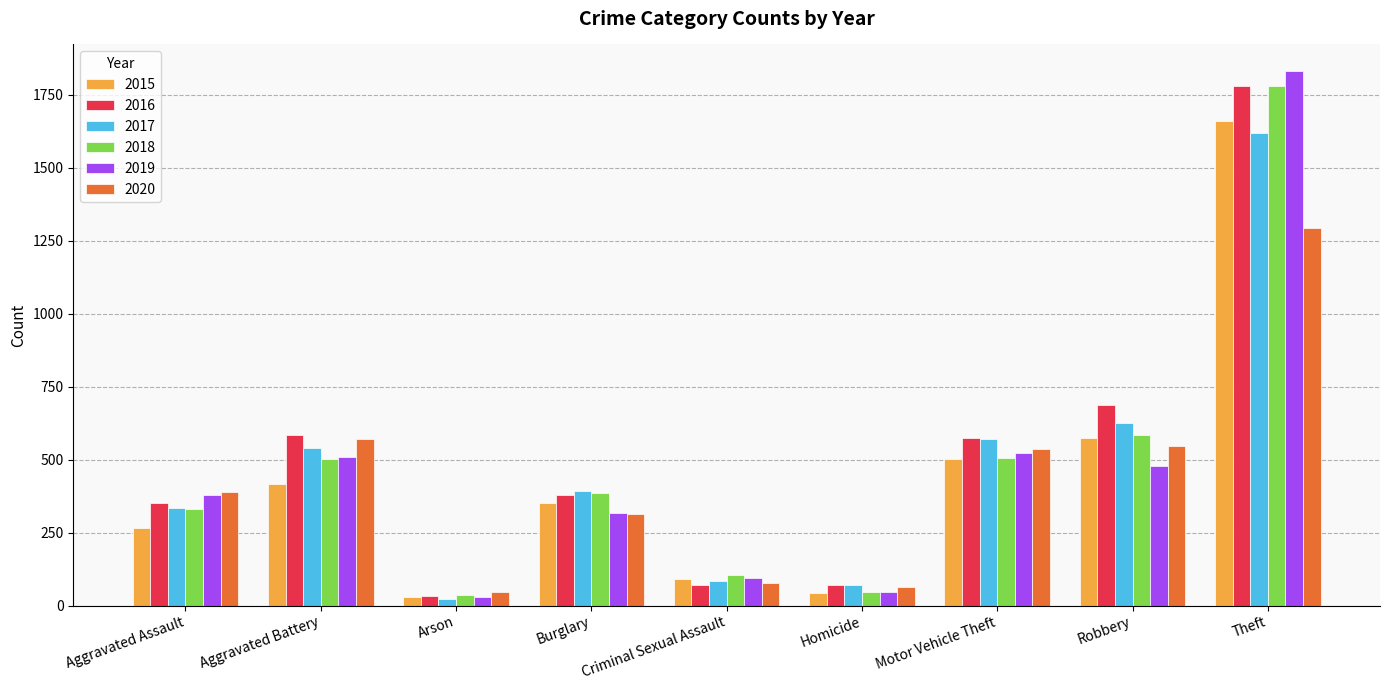

The 2018 series shows 503 at Aggravated Battery. True or false?

True